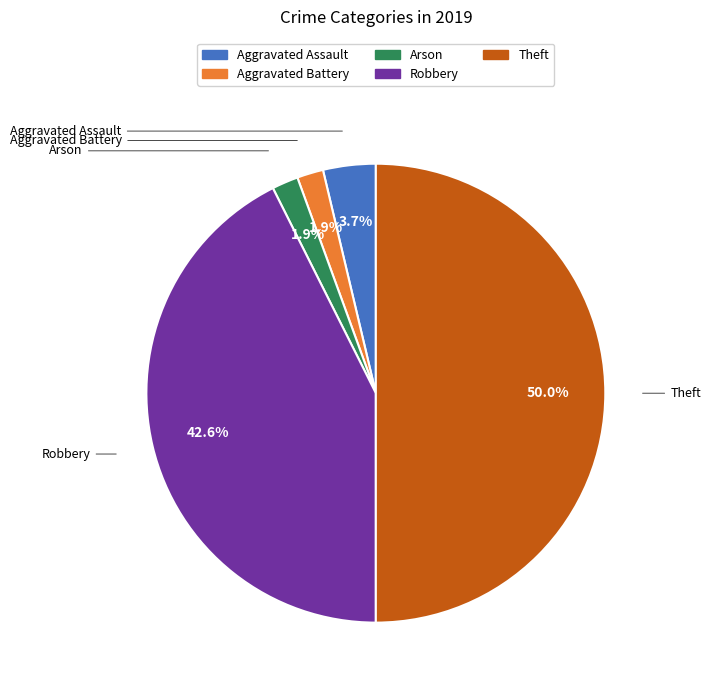

What is the largest slice in the pie chart?

Theft